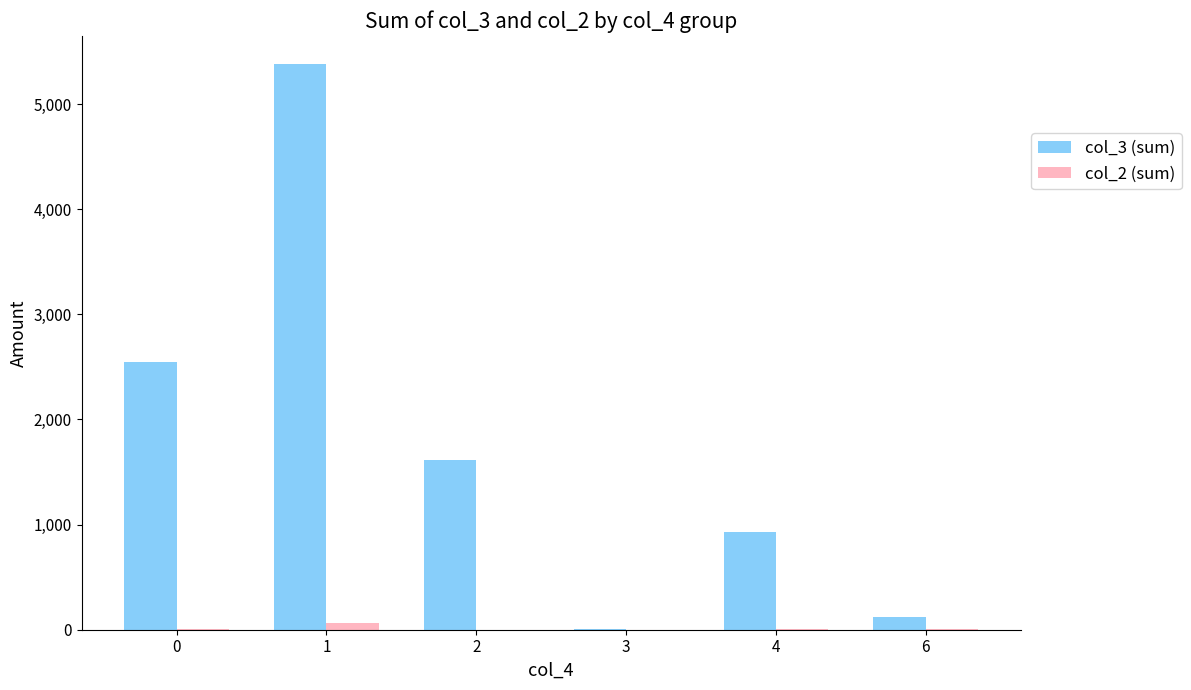

What is the maximum value shown in the chart?

5379